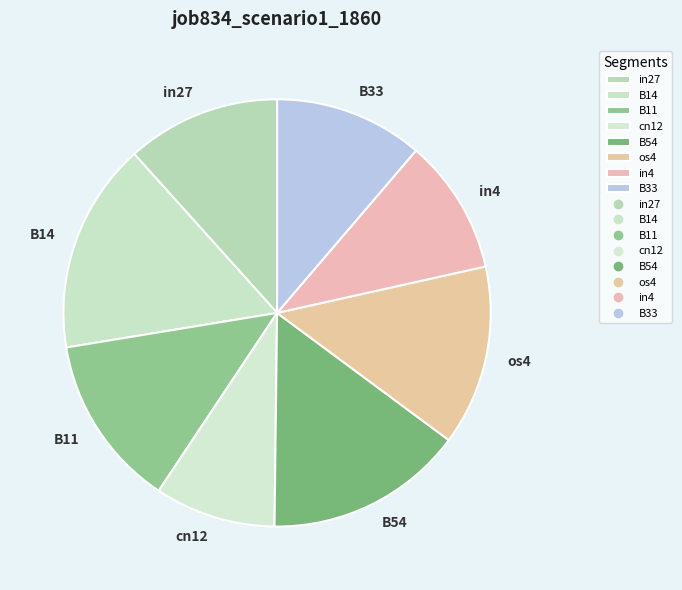

What is the smallest slice in the pie chart?

cn12